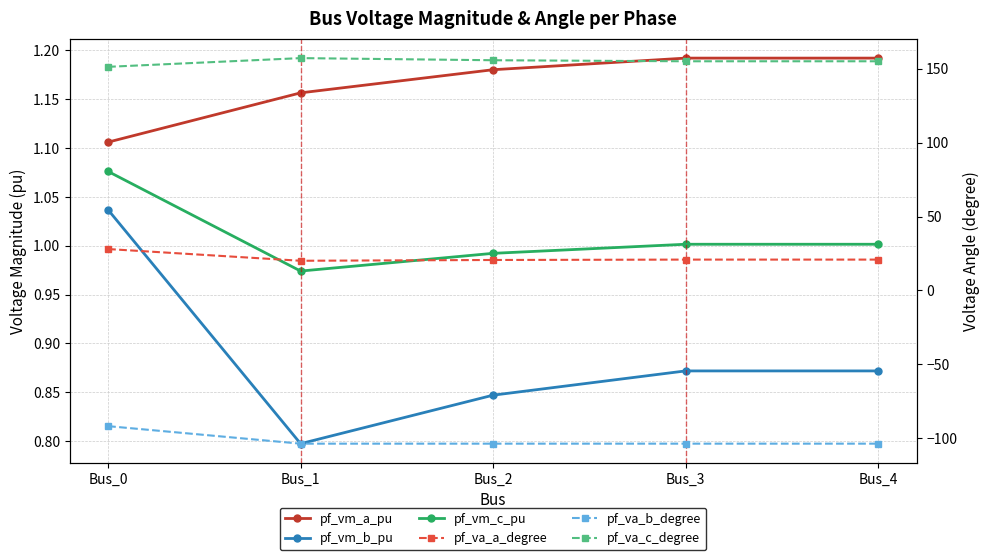

Reading left to right, what are all the values shown in this chart?

pf_vm_a_pu: Bus_0=1.1	Bus_1=1.2	Bus_2=1.2	Bus_3=1.2	Bus_4=1.2
pf_vm_b_pu: Bus_0=1.0	Bus_1=0.8	Bus_2=0.8	Bus_3=0.9	Bus_4=0.9
pf_vm_c_pu: Bus_0=1.1	Bus_1=1.0	Bus_2=1.0	Bus_3=1.0	Bus_4=1.0
pf_va_a_degree: Bus_0=28.0	Bus_1=20.1	Bus_2=20.6	Bus_3=20.9	Bus_4=20.9
pf_va_b_degree: Bus_0=-91.8	Bus_1=-103.6	Bus_2=-103.6	Bus_3=-103.6	Bus_4=-103.6
pf_va_c_degree: Bus_0=151.3	Bus_1=157.2	Bus_2=155.8	Bus_3=155.1	Bus_4=155.1